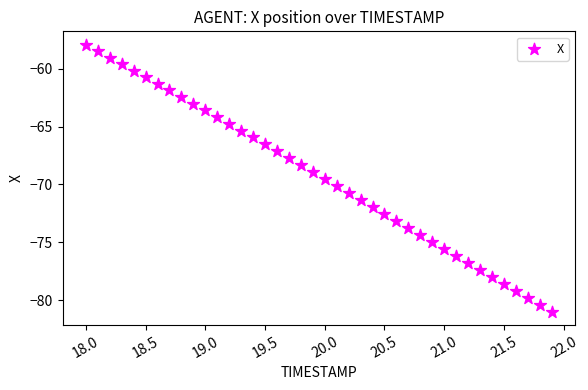

What is the range of X values (max minus min)?

3.9